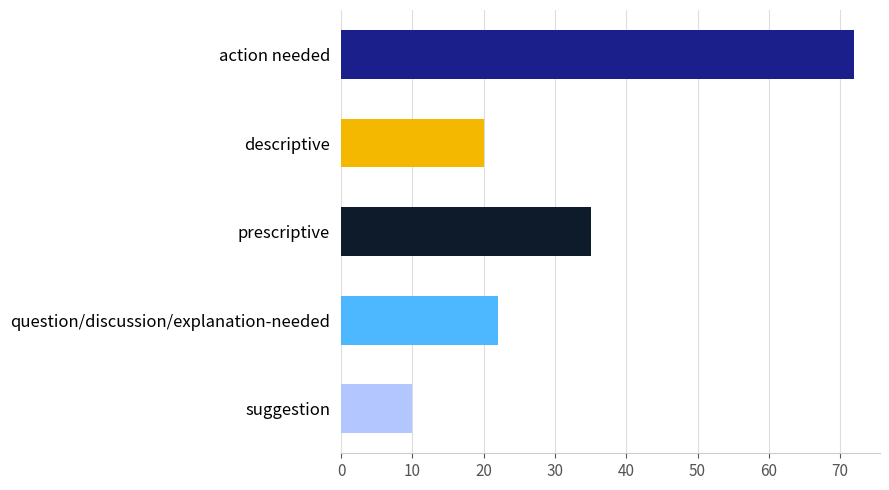

Is it true that the value at question/discussion/explanation-needed is 40?

False